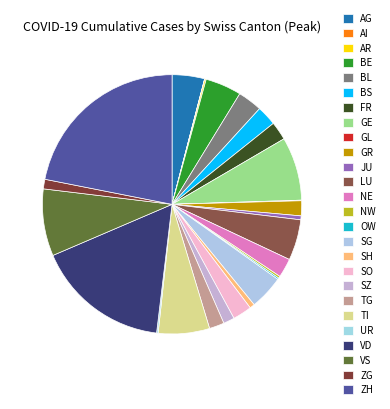

Count the number of slices in the pie.

26